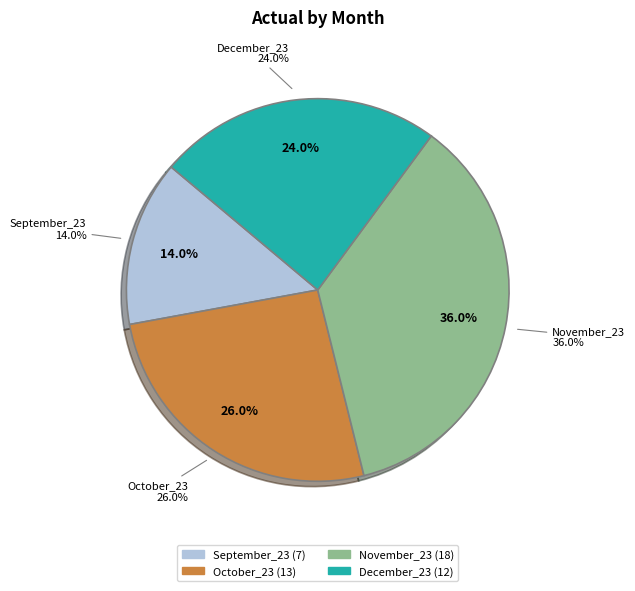

What portion of the pie excludes December_23?

76.0%